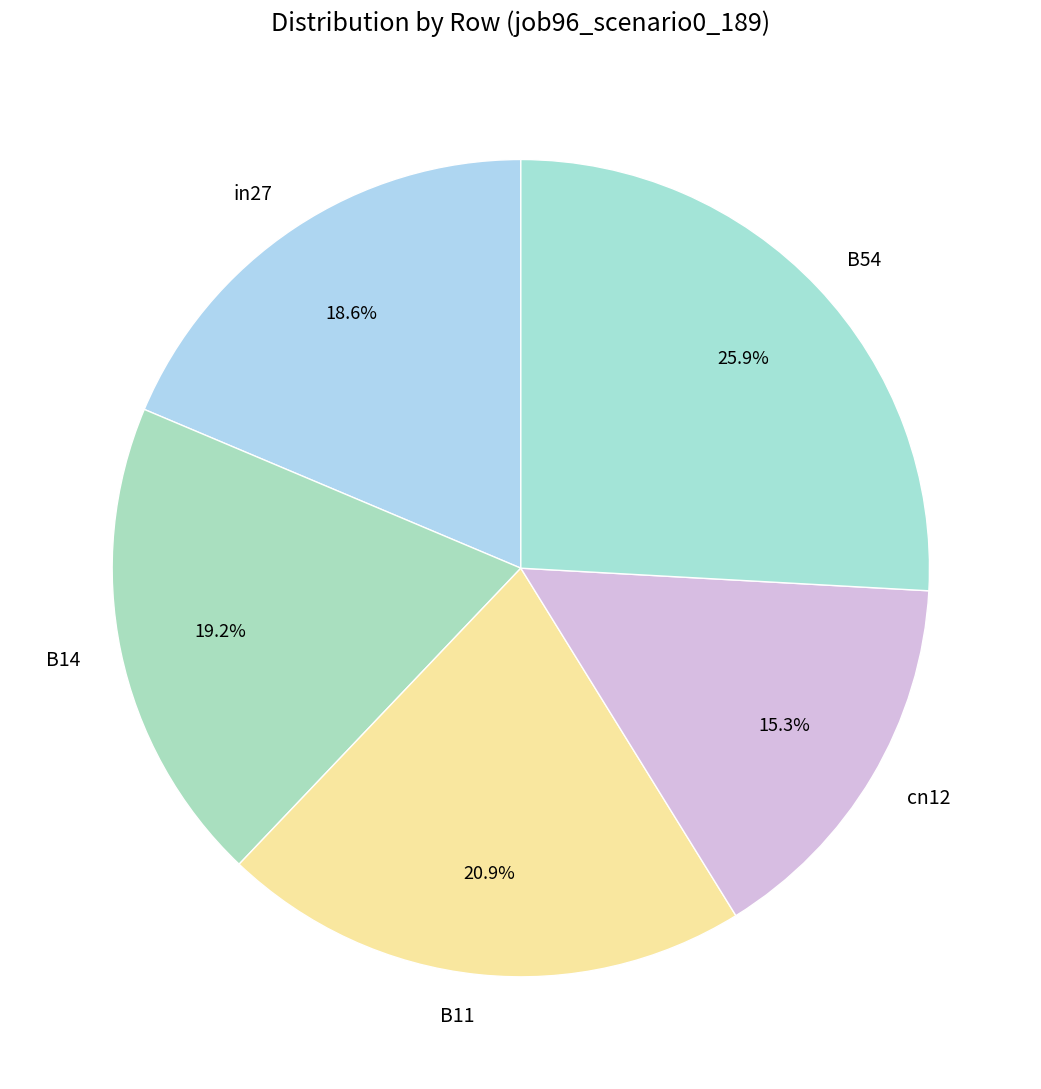

To the nearest percent, what is the combined percentage of B11 and cn12?

36%